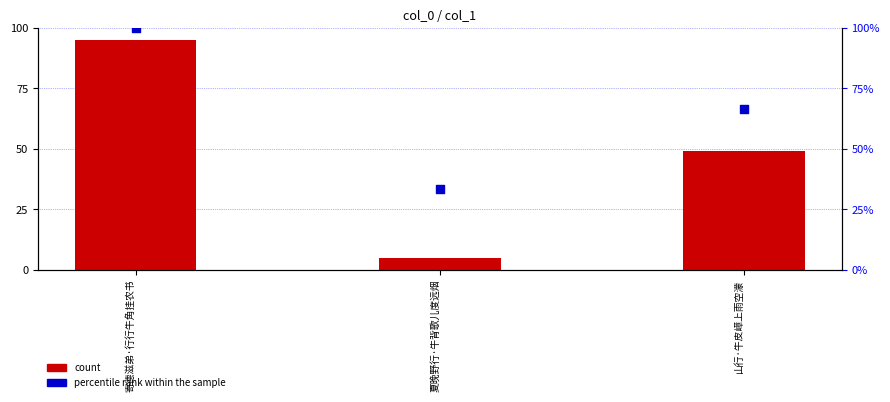

Which series has the largest total across all categories?

percentile rank within the sample